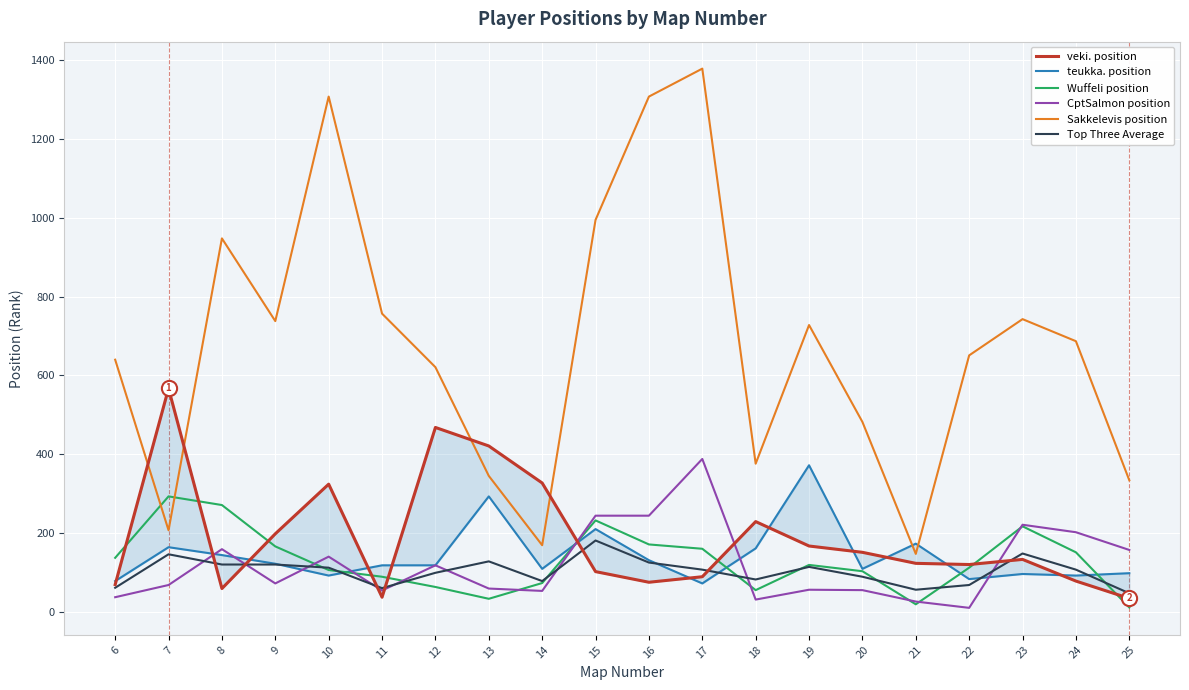

Which series has the widest spread of Y values?

Sakkelevis position